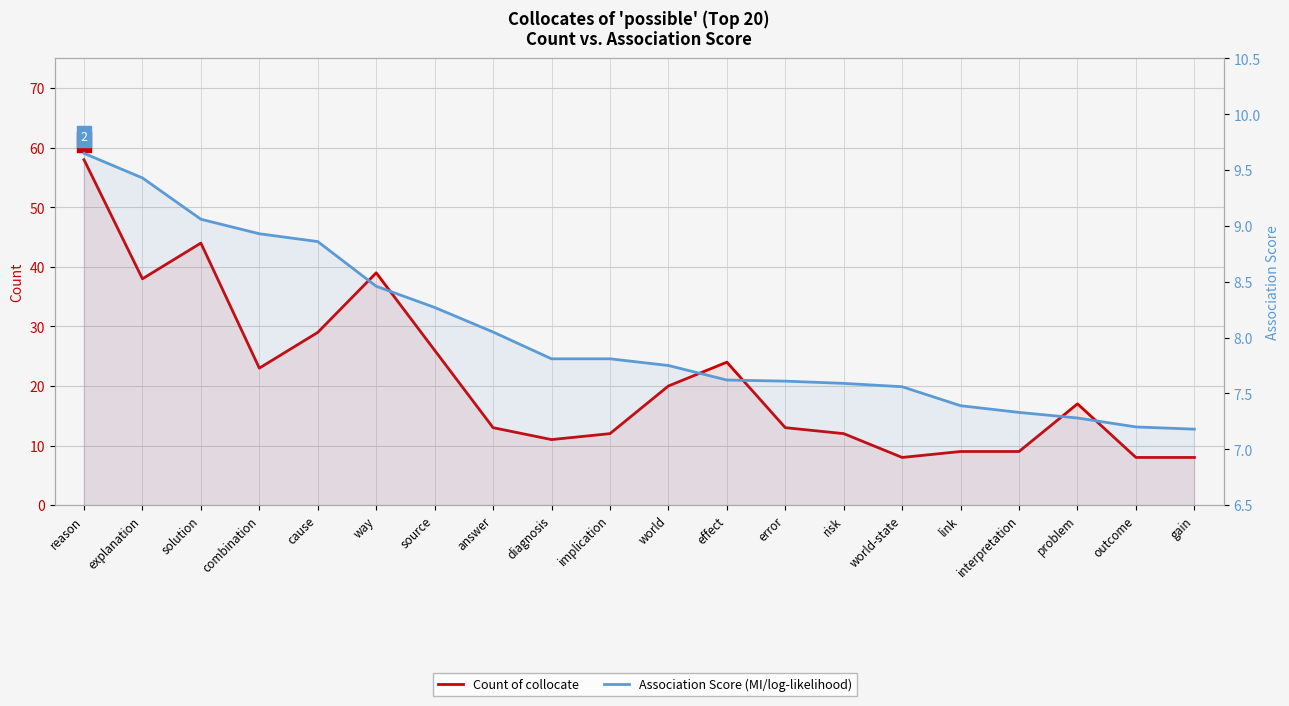

Reading left to right, list all the values displayed in this chart.

Count of collocate: 58.0	38.0	44.0	23.0	29.0	39.0	26.0	13.0	11.0	12.0	20.0	24.0	13.0	12.0	8.0	9.0	9.0	17.0	8.0	8.0
Association Score: 9.7	9.4	9.1	8.9	8.9	8.5	8.3	8.1	7.8	7.8	7.8	7.6	7.6	7.6	7.6	7.4	7.3	7.3	7.2	7.2